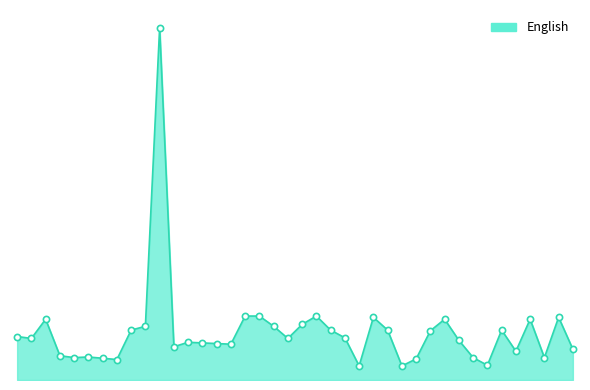

Is this an area chart (filled region under the line)?

Yes